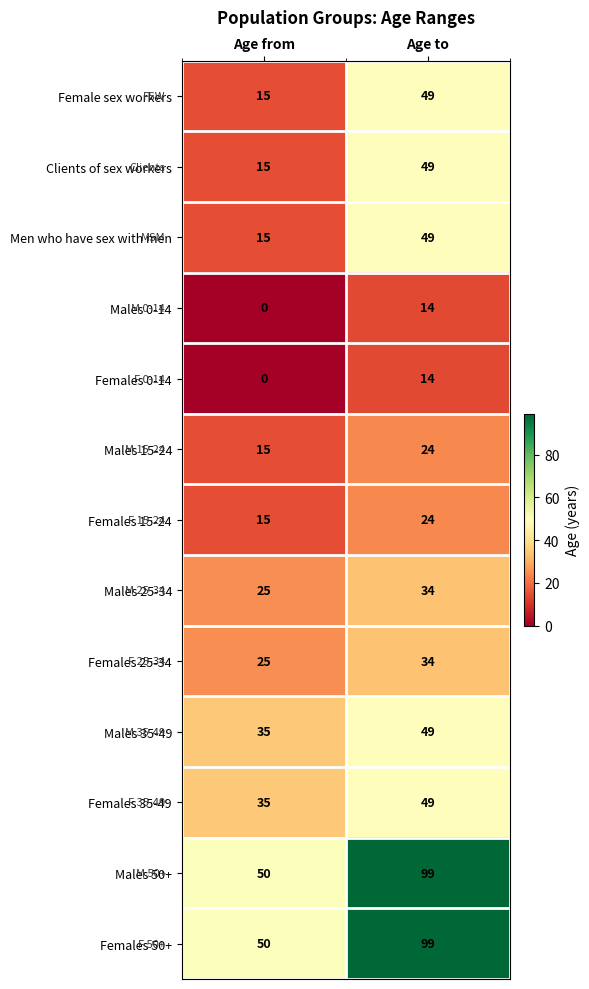

What is the difference between the maximum and minimum values in the Males 15-24 series?

9